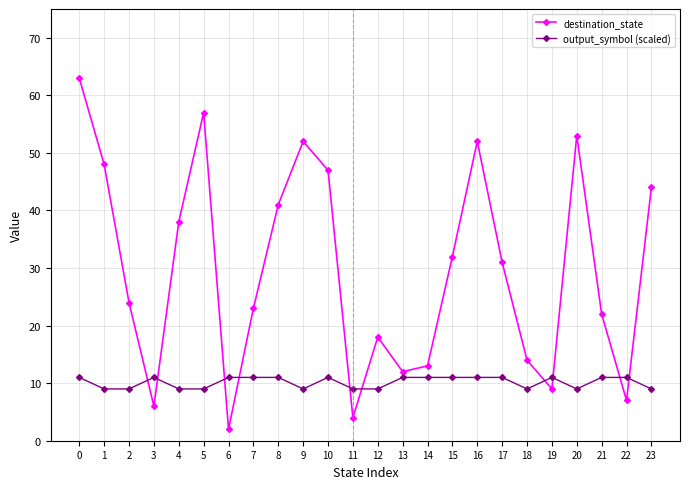

List the series in order of their peak value, lowest first.

output_symbol (scaled), destination_state